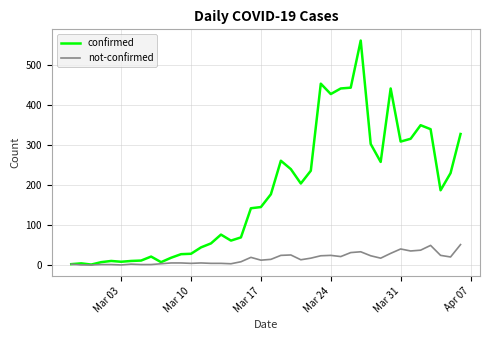

List the series in order of their peak value, lowest first.

not-confirmed, confirmed